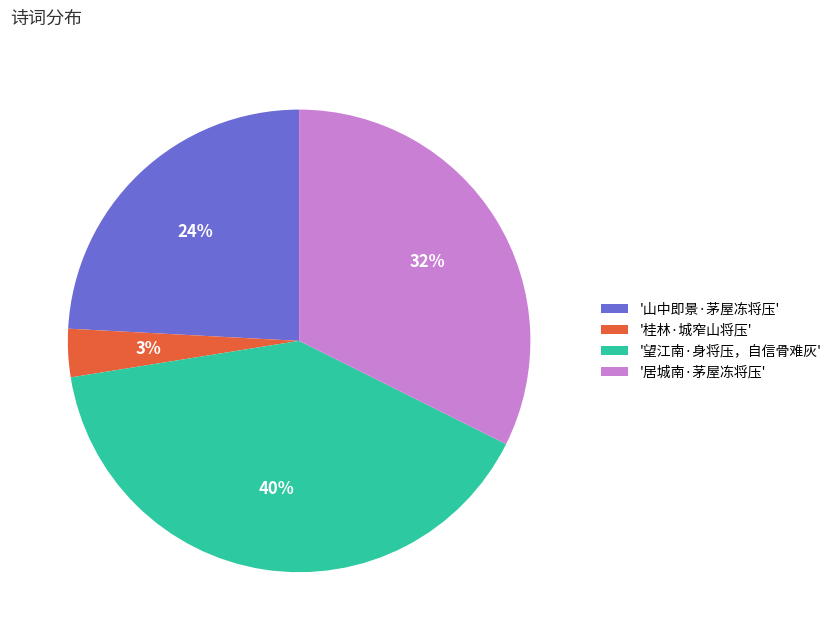

To the nearest percent, what is the average slice percentage?

25%